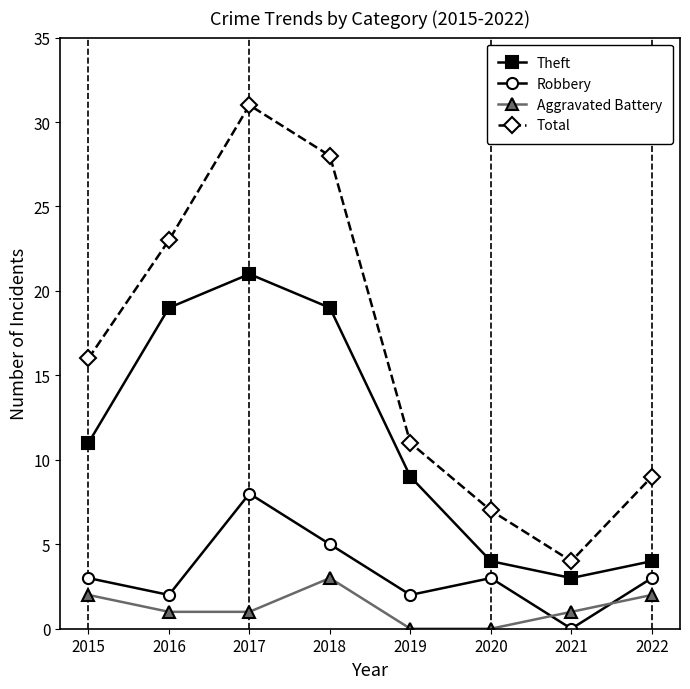

True or false: Total has a value of 7 at 2020.

True